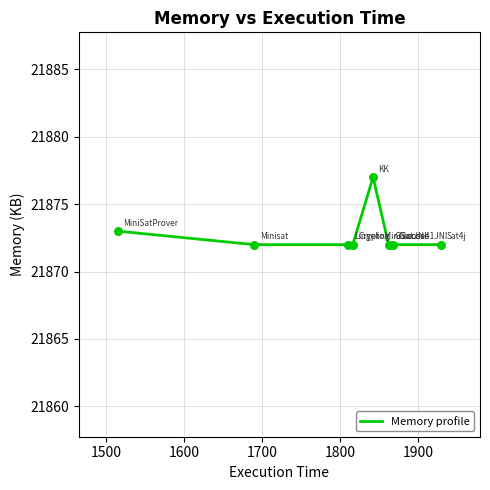

What is the average value?

21873